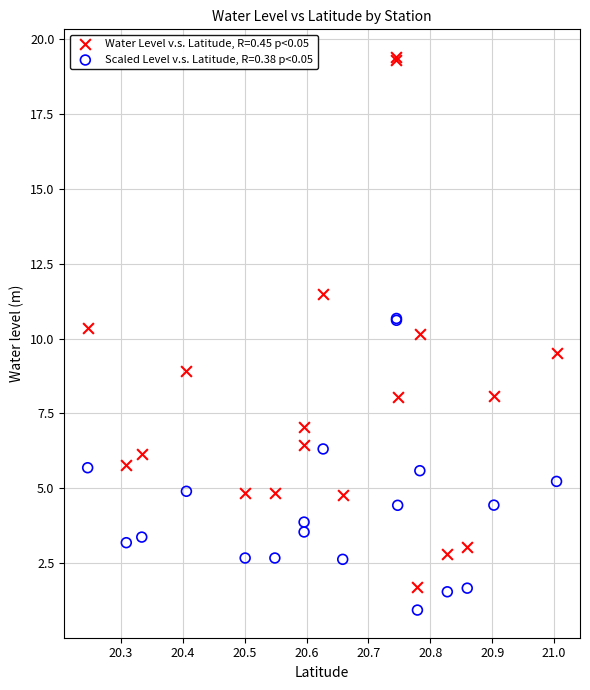

Which series reaches the maximum Y coordinate?

Water Level v.s. Latitude, R=0.45 p<0.05